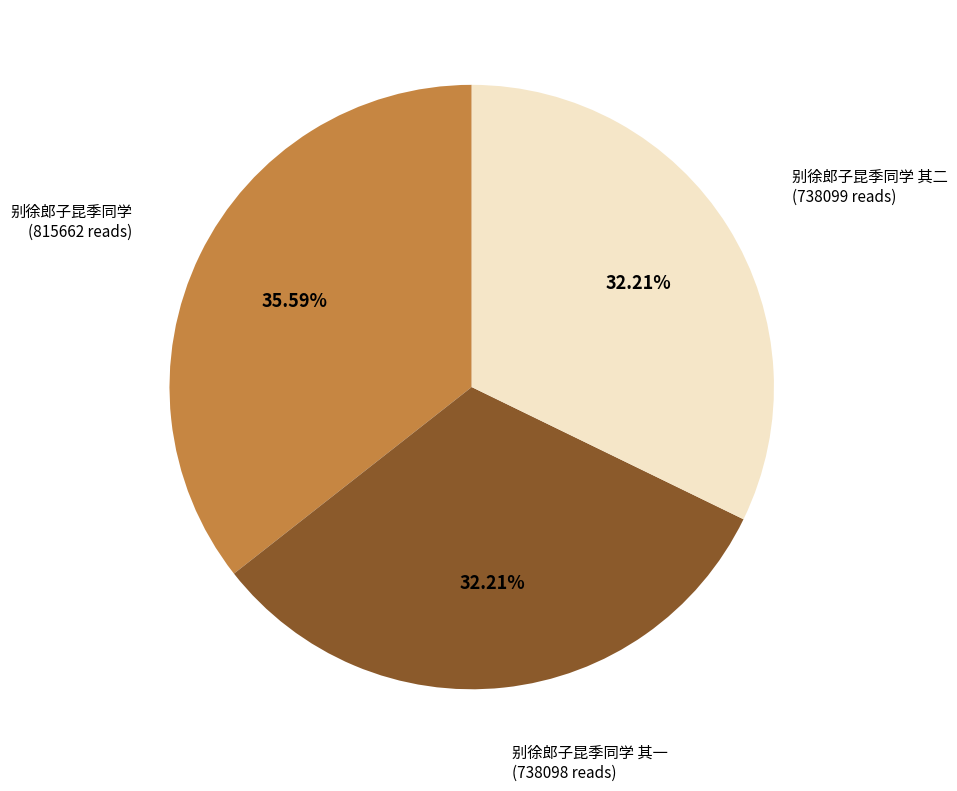

Is there any slice that represents more than half of the pie?

No